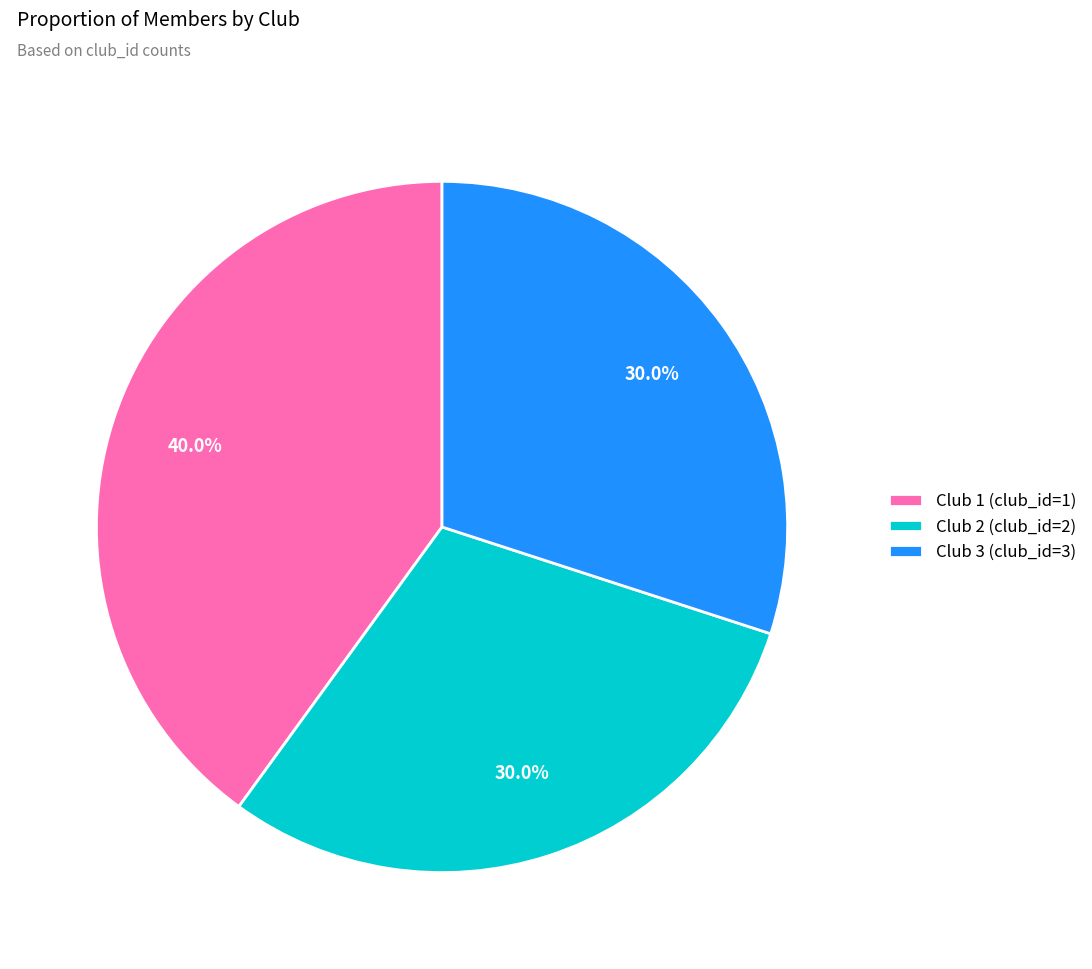

Do Club 1 and Club 3 together represent more than half of the pie?

Yes